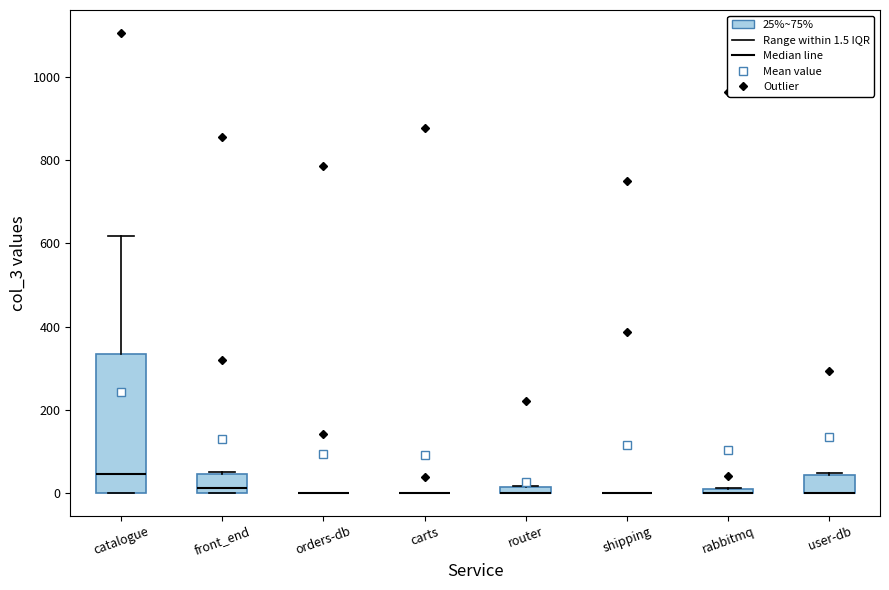

Where is the upper edge of the box for rabbitmq on the y-axis? The values are not printed on the chart, so give them approximately, as read against the axis.

20